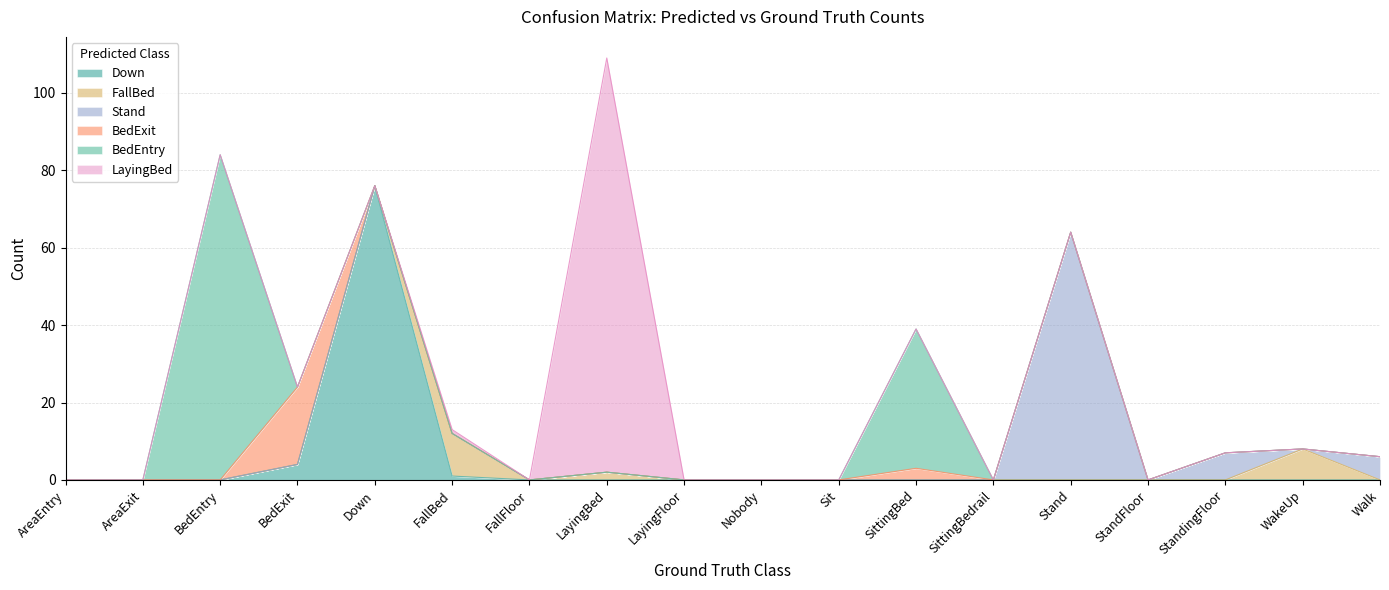

What is the highest value of the FallBed series?

11